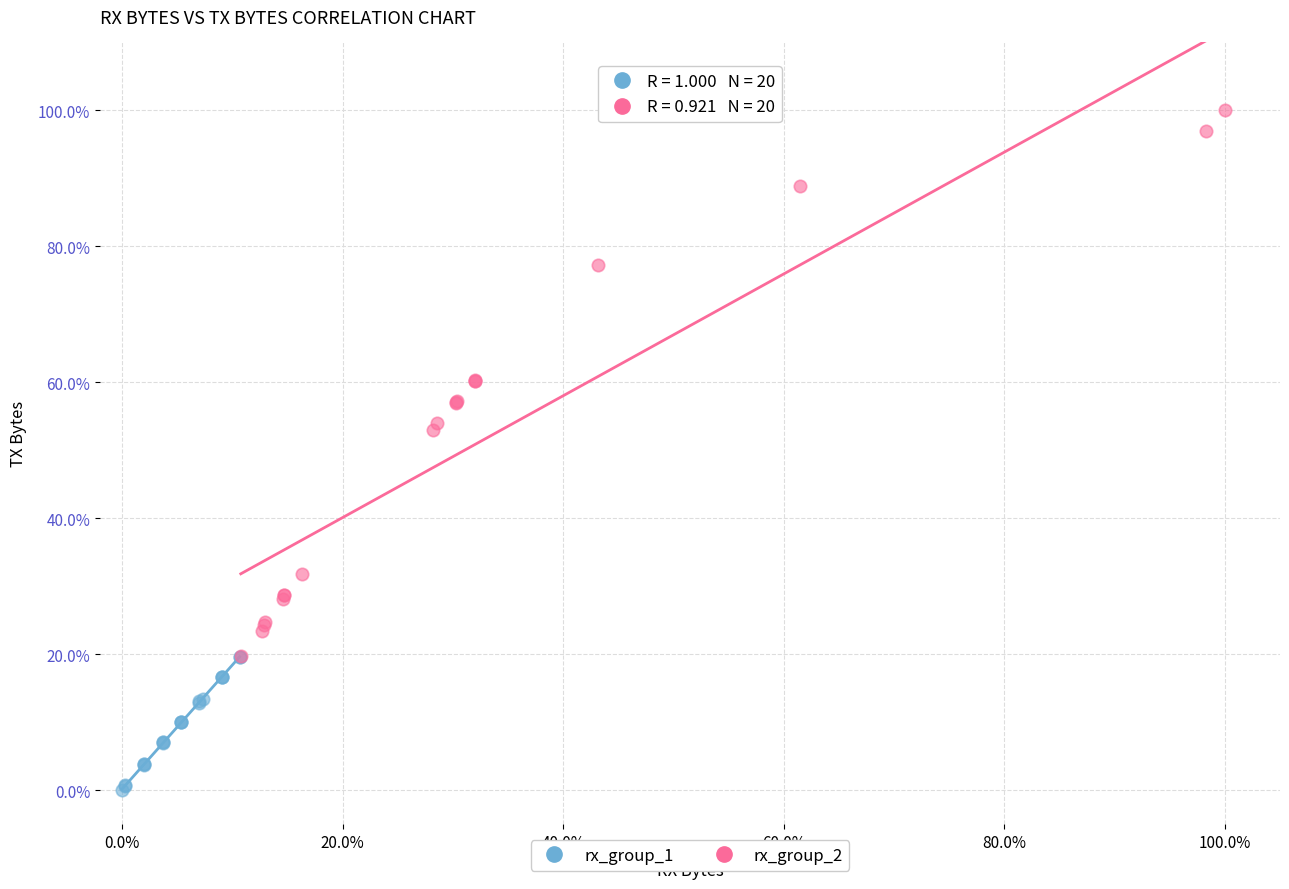

What are all the series names shown in the legend?

rx_group_1, rx_group_2